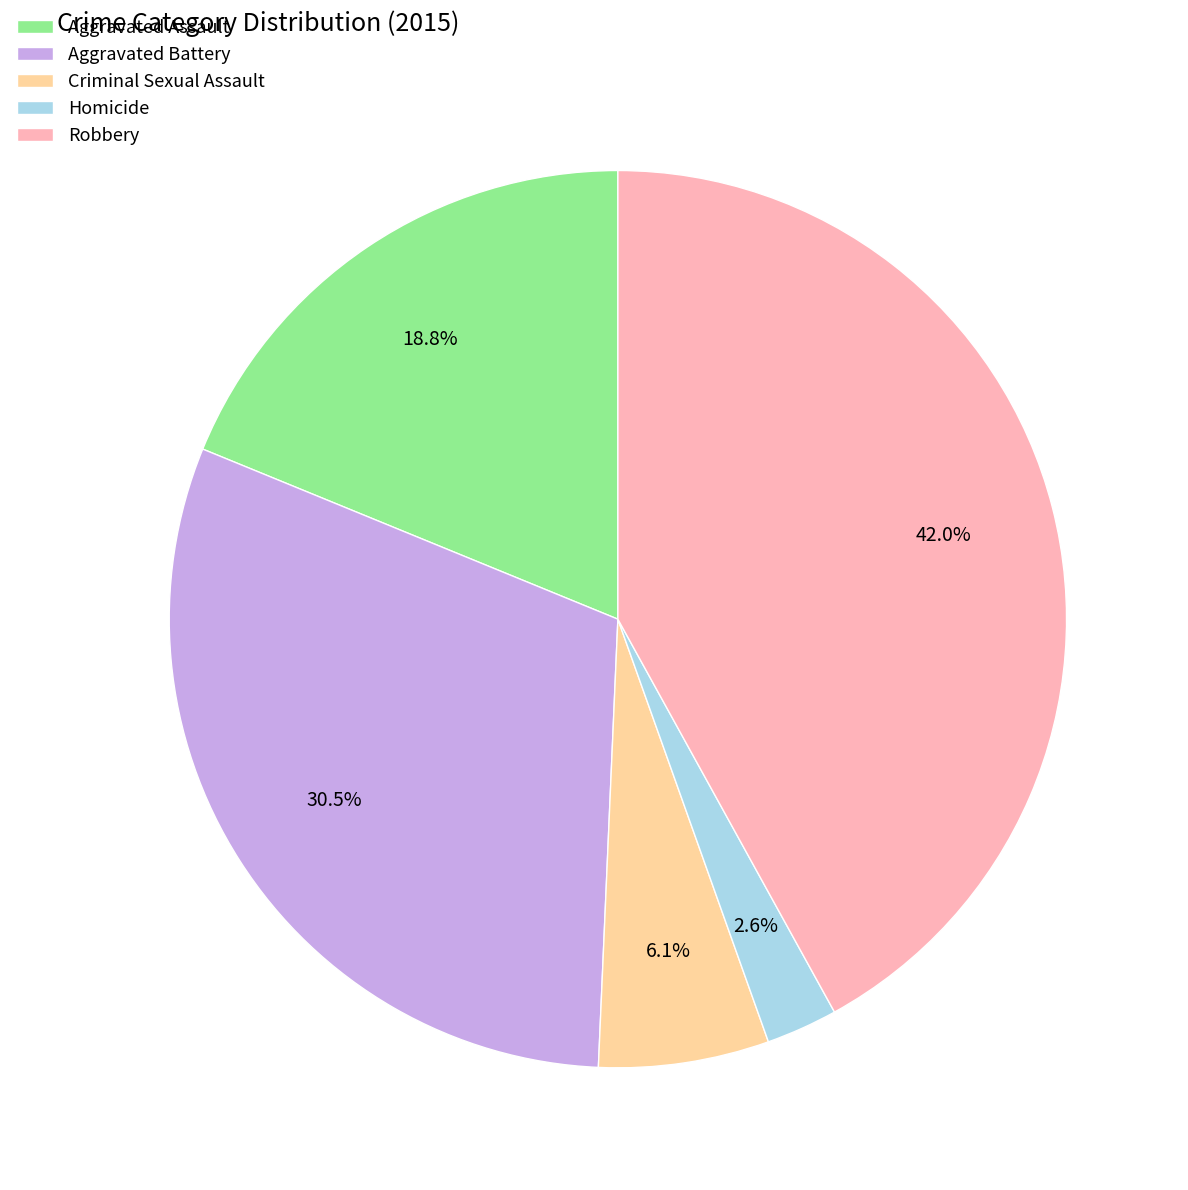

Approximately how many times larger is the value at Robbery compared to Aggravated Battery?

1.4